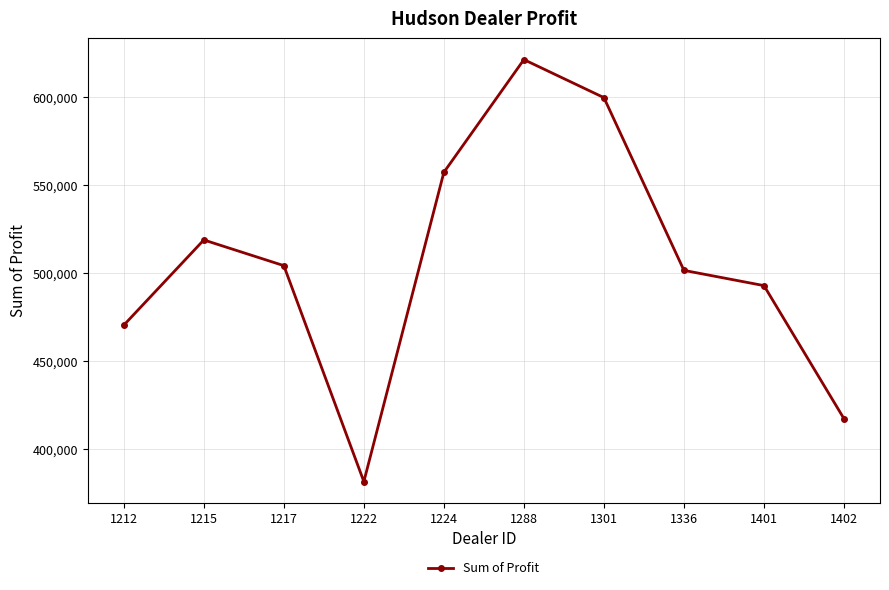

What is the ratio of the value at 1222 to the value at 1212?

0.8